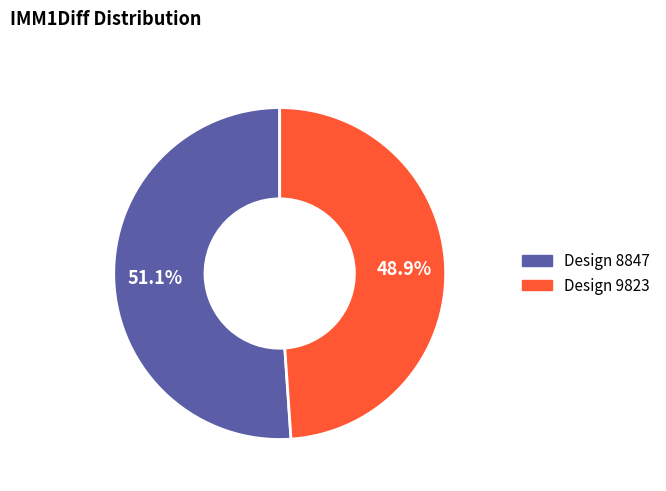

Is there a majority slice in this chart?

Yes